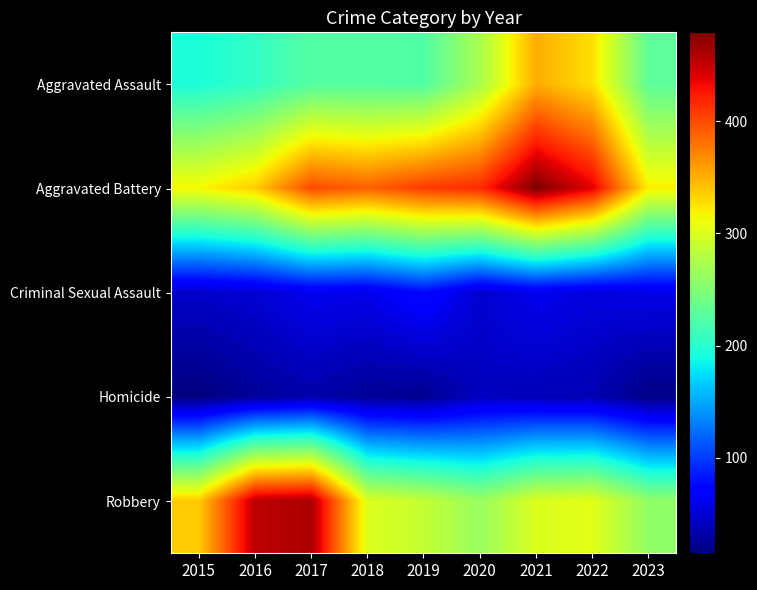

Reading left to right, transcribe all the data shown in this chart.

Aggravated Assault: 2015=194	2016=206	2017=225	2018=225	2019=223	2020=273	2021=352	2022=327	2023=230
Aggravated Battery: 2015=316	2016=336	2017=400	2018=389	2019=407	2020=416	2021=479	2022=439	2023=319
Criminal Sexual Assault: 2015=46	2016=50	2017=61	2018=59	2019=77	2020=48	2021=61	2022=54	2023=58
Homicide: 2015=15	2016=26	2017=33	2018=25	2019=22	2020=41	2021=38	2022=36	2023=18
Robbery: 2015=337	2016=454	2017=460	2018=301	2019=287	2020=263	2021=300	2022=304	2023=259